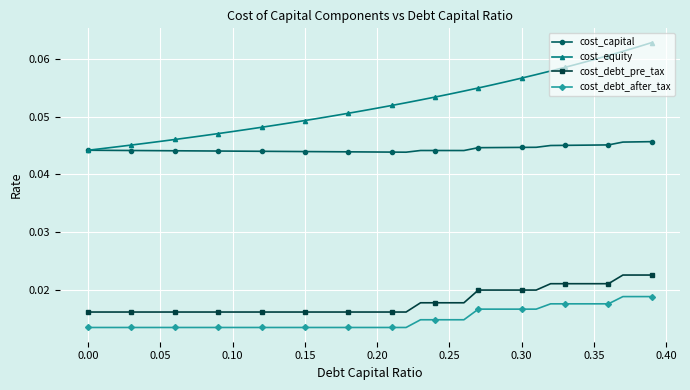

Which series has the largest total across all categories?

cost_equity